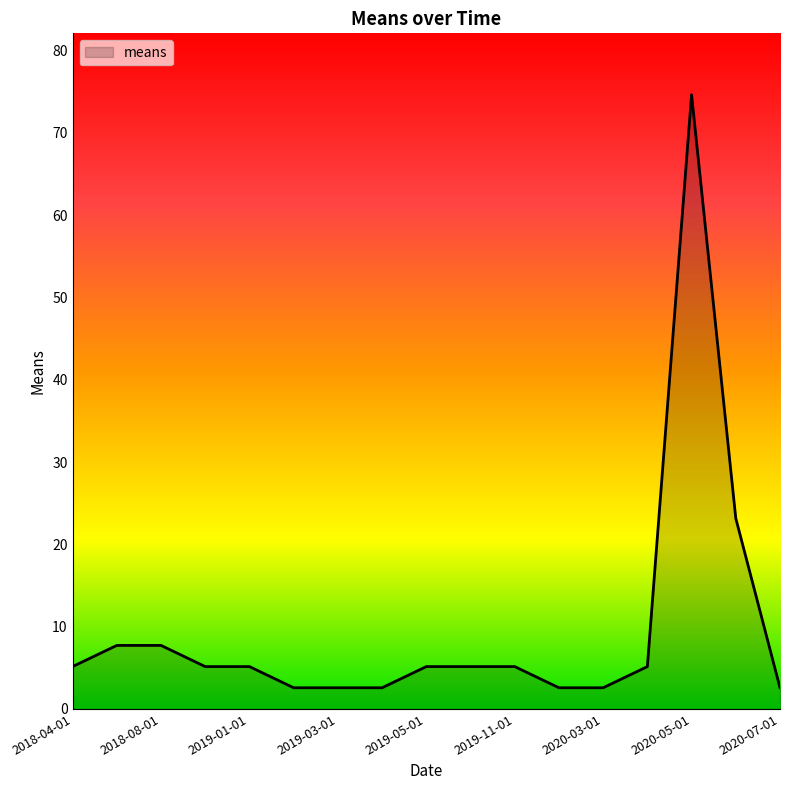

What is the difference between the maximum and minimum values?

72.0